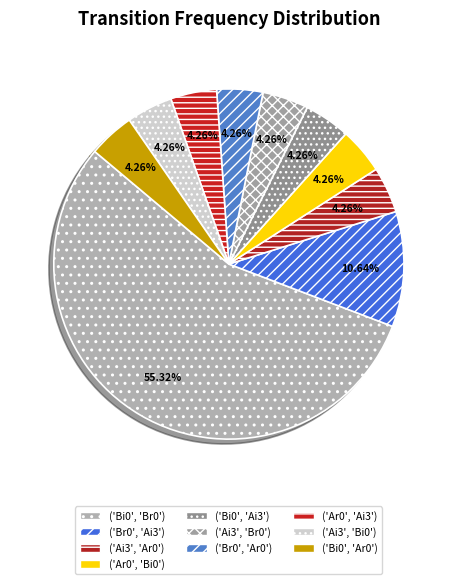

Which category has the biggest portion of the pie?

('Bi0', 'Br0')